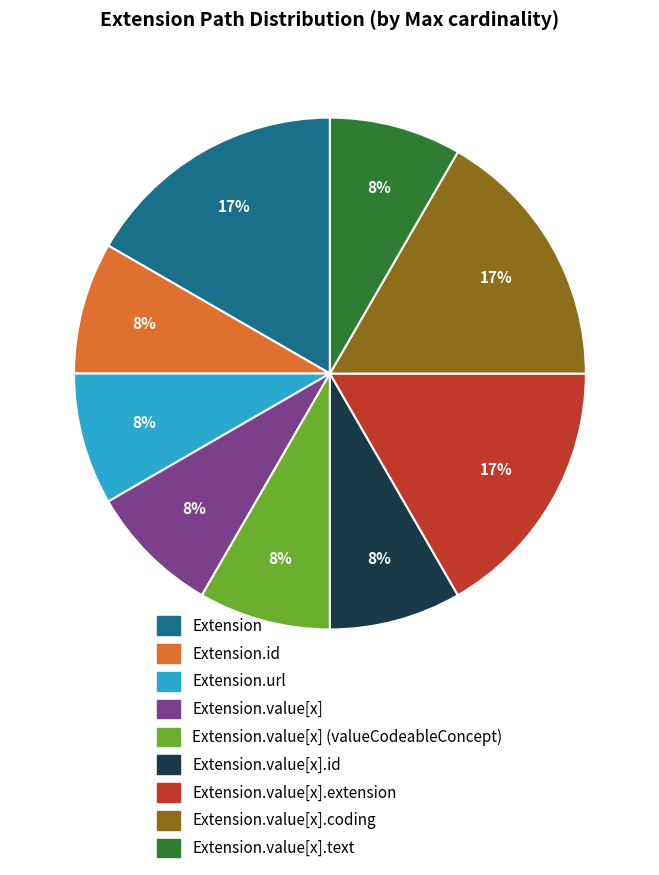

Does any single category account for the majority?

No